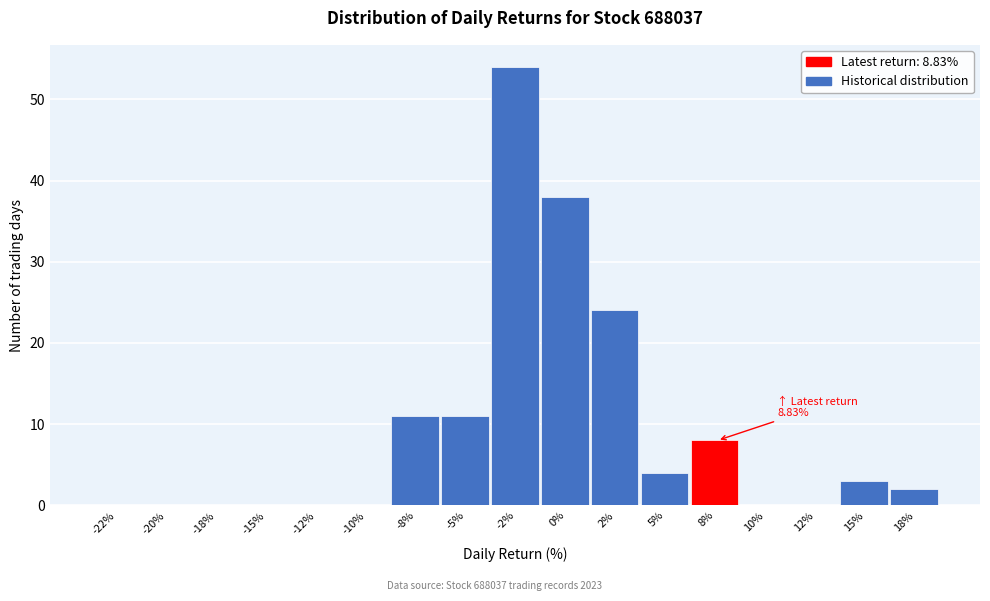

Reading left to right, extract all data points from this chart.

-22%=0	-20%=0	-18%=0	-15%=0	-12%=0	-10%=0	-8%=11	-5%=11	-2%=54	0%=38	2%=24	5%=4	8%=8	10%=0	12%=0	15%=3	18%=2